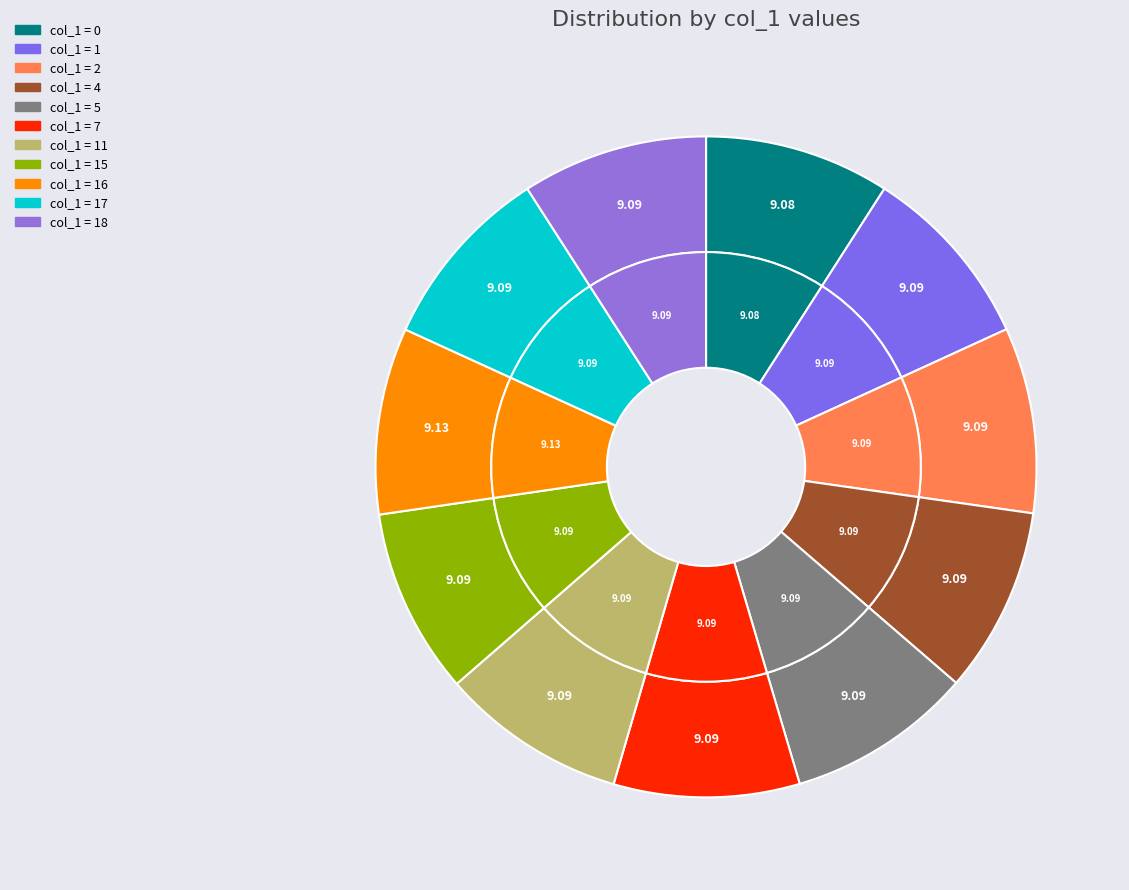

True or false: 1 accounts for 1% of the total.

False